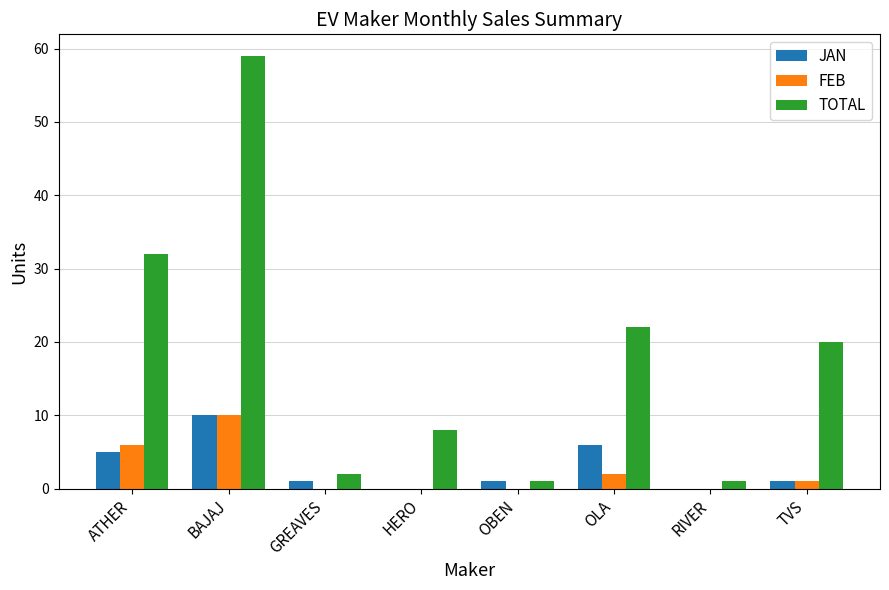

Between GREAVES and OLA, which series saw the biggest shift?

TOTAL